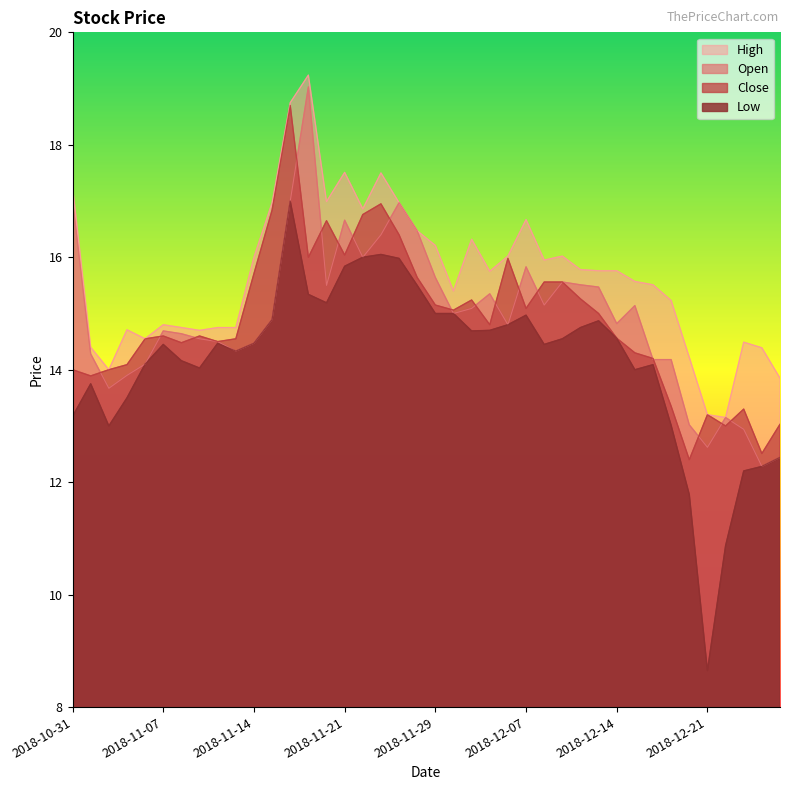

Where is the first local maximum for High?

2018-11-05